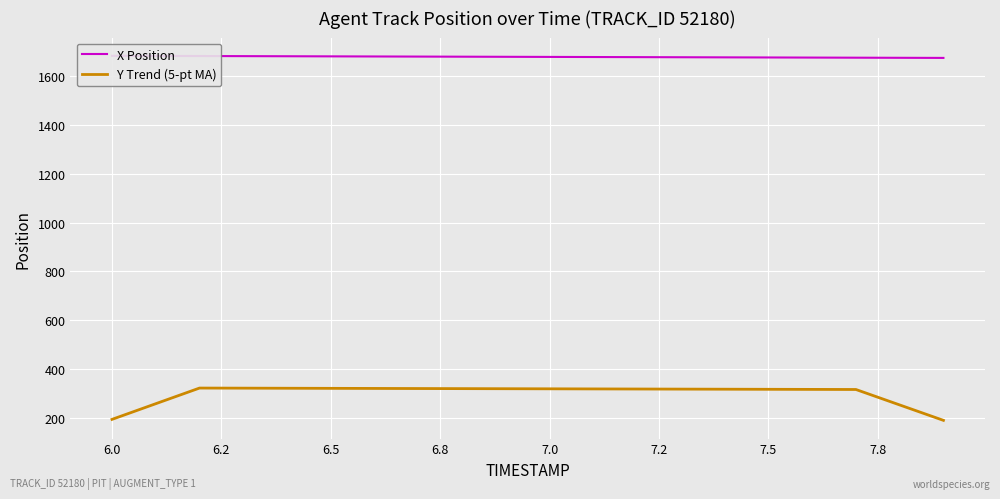

What is the lowest value of the Y Trend (5-pt MA) series?

189.2